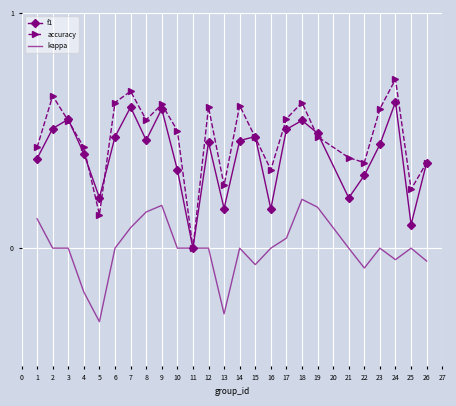

How many interior local peaks does the f1 series have?

7